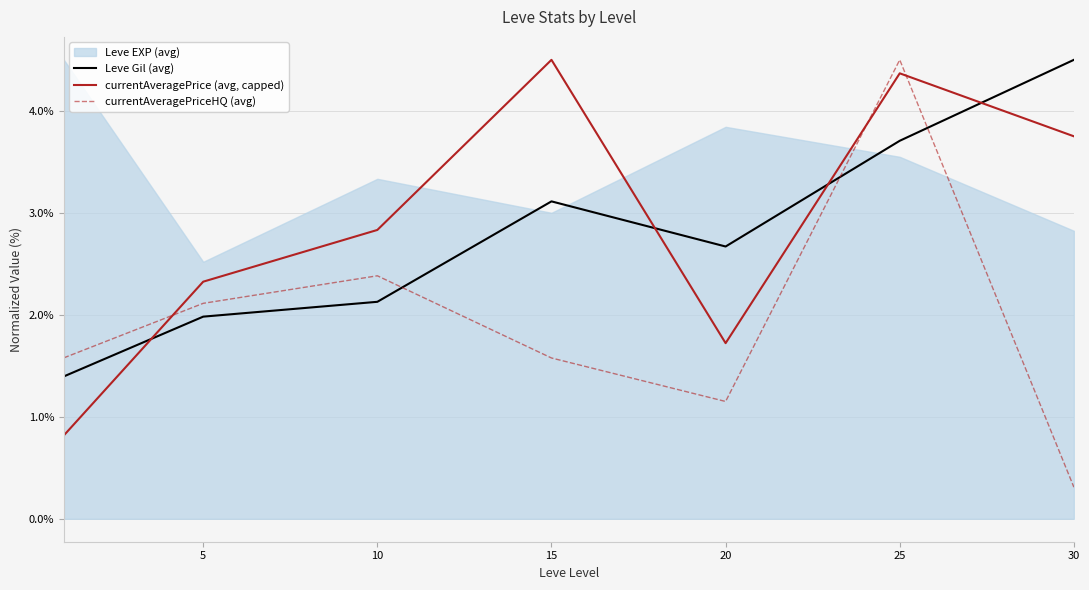

What is the sum of all currentAveragePrice (avg, capped) values?

20.3